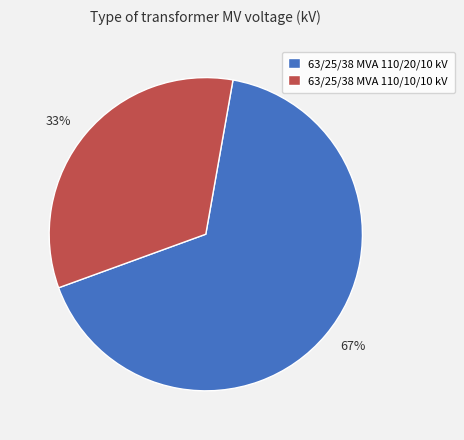

What is the majority slice?

63/25/38 MVA 110/20/10 kV